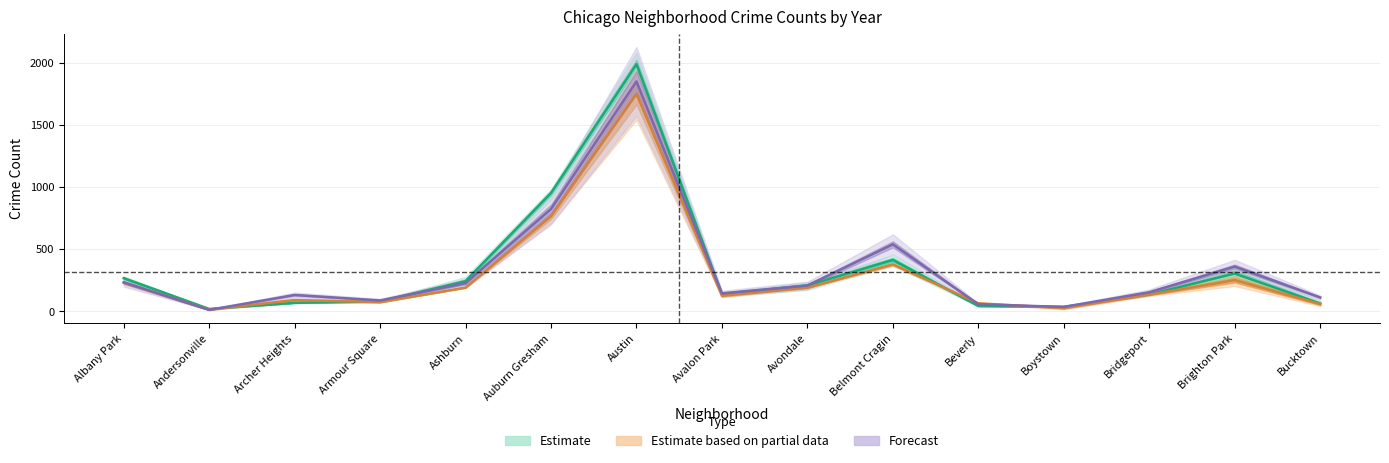

Rank the categories by 2023 value from lowest to highest.

Andersonville, Boystown, Beverly, Armour Square, Bucktown, Archer Heights, Avalon Park, Bridgeport, Avondale, Ashburn, Albany Park, Brighton Park, Belmont Cragin, Auburn Gresham, Austin